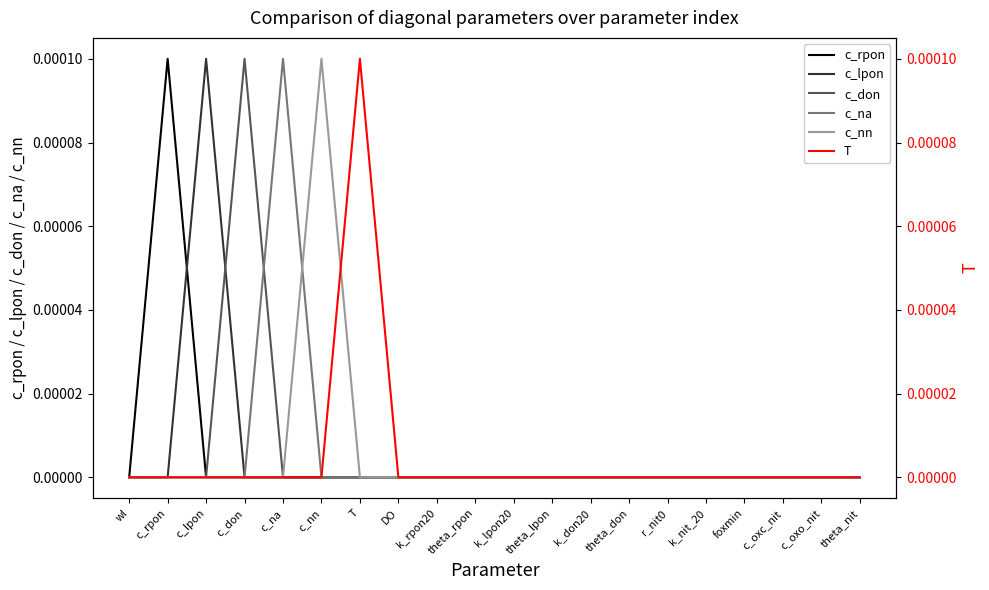

Which category has the highest value in the T series?

T